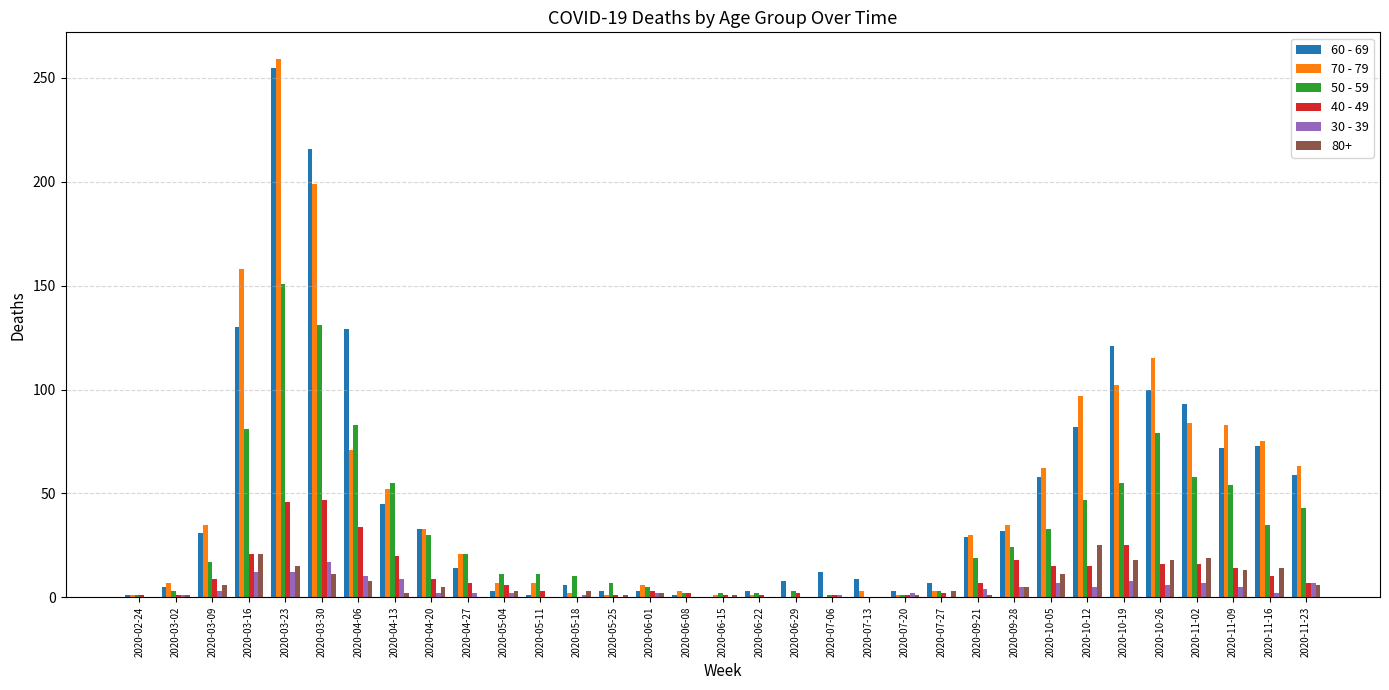

Is it true that 80+ equals 25 at 2020-10-12?

True